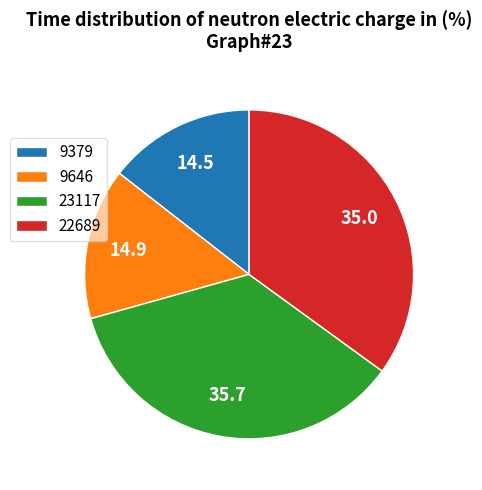

True or false: 22689 accounts for 44% of the total.

False